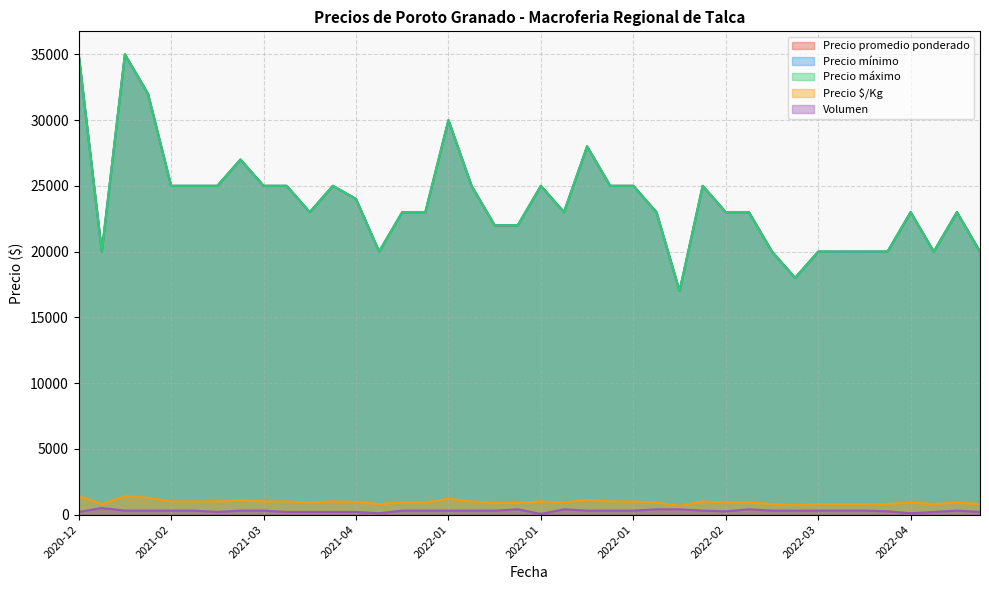

What is the sum of all Volumen values?

11150